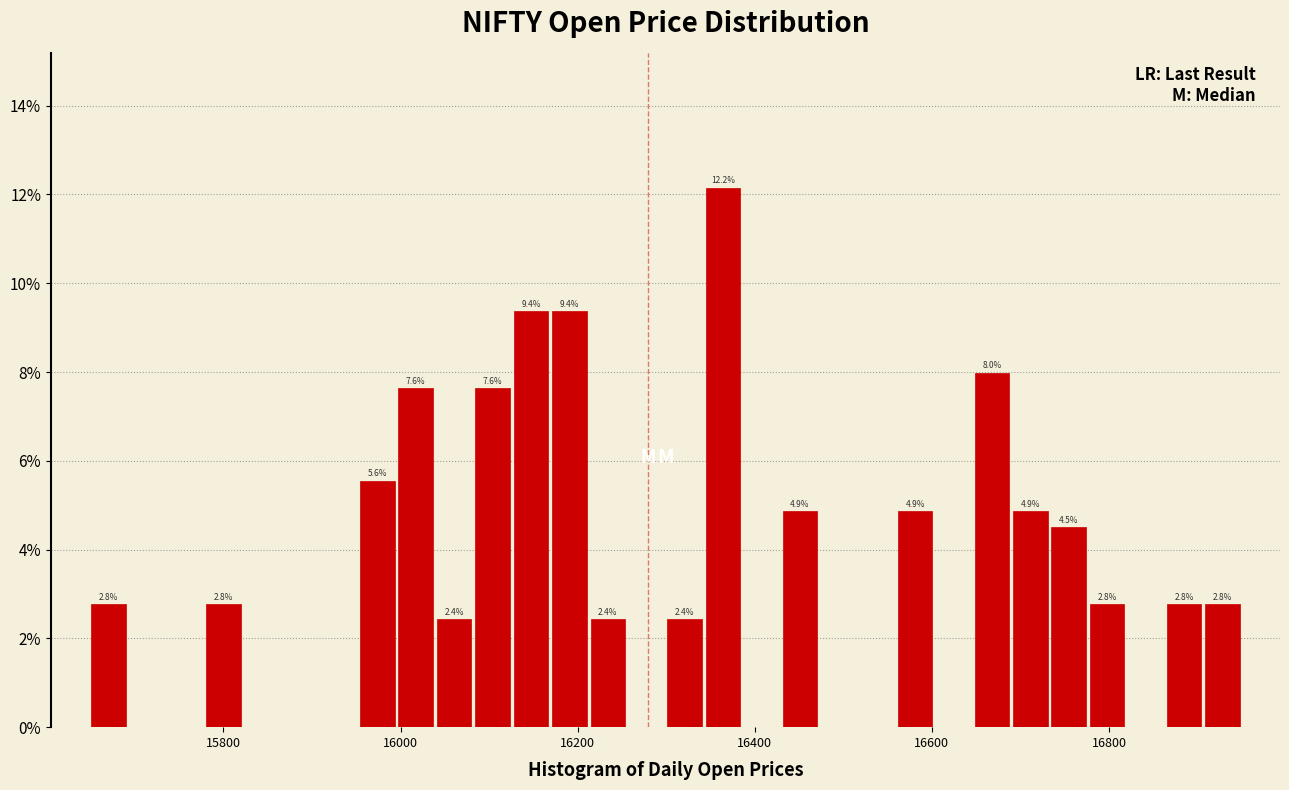

Read against the x-axis, roughly where is the centre of the tallest bar?

16360